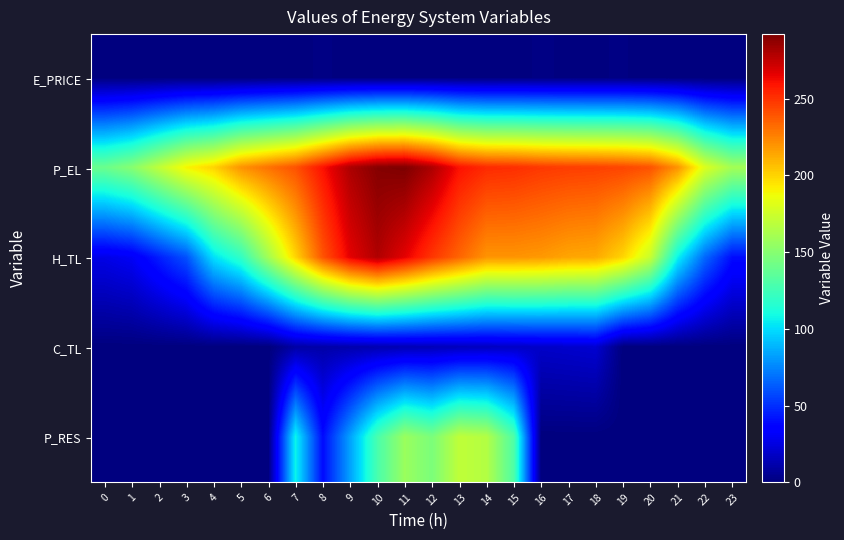

Reading left to right, extract all data points from this chart.

E_PRICE: 0=0.5	1=0.4	2=0.5	3=0.5	4=0.2	5=0.3	6=0.8	7=1.0	8=1.2	9=1.0	10=0.8	11=0.8	12=0.8	13=0.7	14=0.8	15=1.1	16=1.2	17=1.1	18=1.0	19=1.2	20=0.7	21=0.8	22=0.2	23=0.4
P_EL: 0=140.0	1=150.0	2=170.0	3=189.9	4=200.0	5=220.0	6=230.0	7=240.0	8=260.0	9=280.0	10=290.0	11=292.0	12=280.0	13=260.0	14=252.4	15=251.2	16=248.0	17=246.4	18=245.6	19=244.0	20=240.0	21=220.0	22=180.0	23=160.0
H_TL: 0=26.6	1=30.6	2=45.3	3=59.9	4=101.1	5=119.7	6=159.6	7=199.6	8=239.4	9=266.0	10=279.3	11=266.0	12=248.7	13=234.1	14=219.5	15=219.6	16=218.1	17=214.2	18=212.8	19=199.5	20=172.9	21=106.5	22=66.5	23=39.9
C_TL: 0=0.0	1=0.0	2=0.0	3=0.0	4=0.0	5=0.0	6=0.0	7=10.0	8=11.0	9=12.0	10=12.9	11=14.0	12=15.0	13=16.0	14=17.0	15=18.0	16=19.0	17=20.0	18=21.0	19=0.0	20=0.0	21=0.0	22=0.0	23=0.0
P_RES: 0=0.0	1=0.0	2=0.0	3=0.0	4=0.0	5=0.0	6=0.0	7=107.3	8=39.4	9=83.2	10=128.1	11=156.8	12=145.9	13=170.0	14=165.7	15=130.3	16=0.0	17=0.0	18=0.0	19=0.0	20=0.0	21=0.0	22=0.0	23=0.0